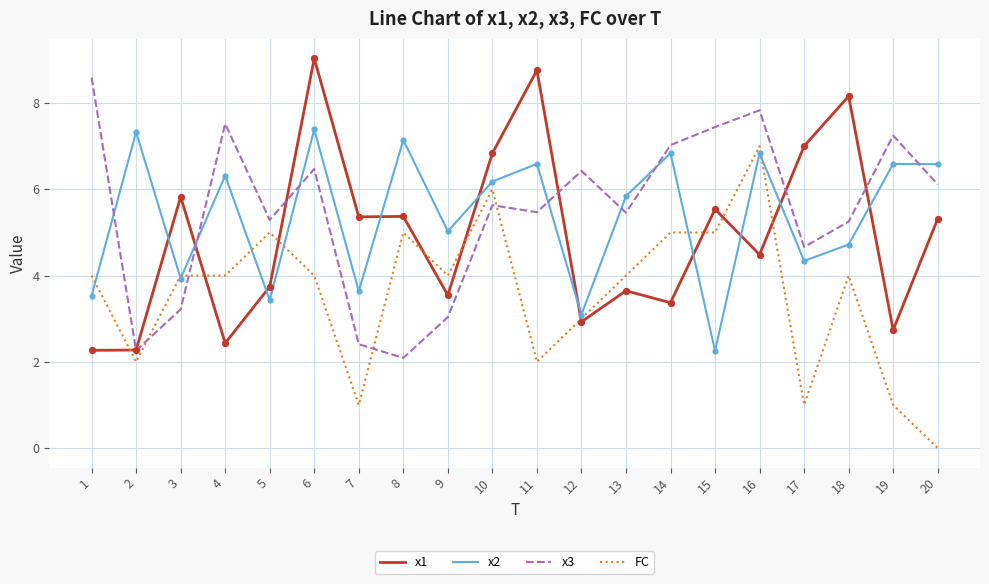

What is the total value across all series at 5?

17.5